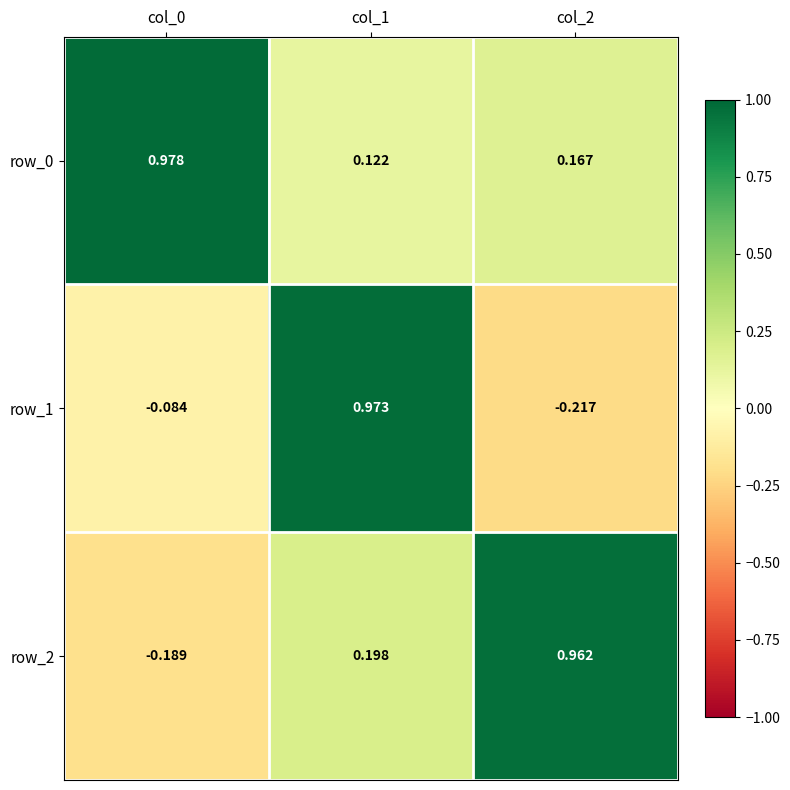

List the series in order of their peak value, lowest first.

row_2, row_1, row_0